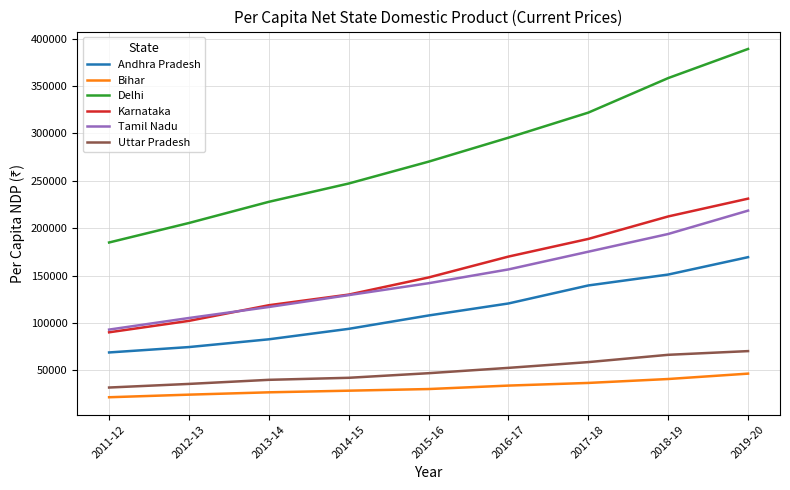

True or false: Uttar Pradesh and Bihar intersect in this chart.

False